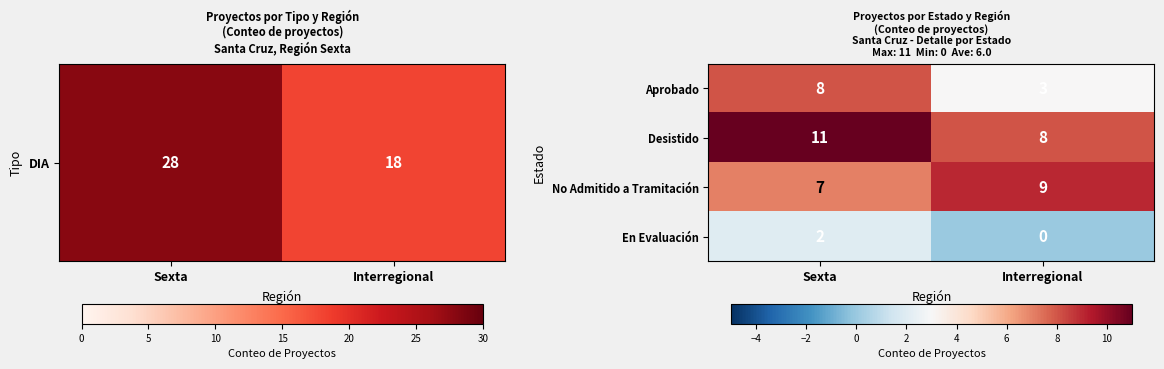

List the series in order of their overall mean, lowest first.

En Evaluación, Aprobado, No Admitido a Tramitación, Desistido